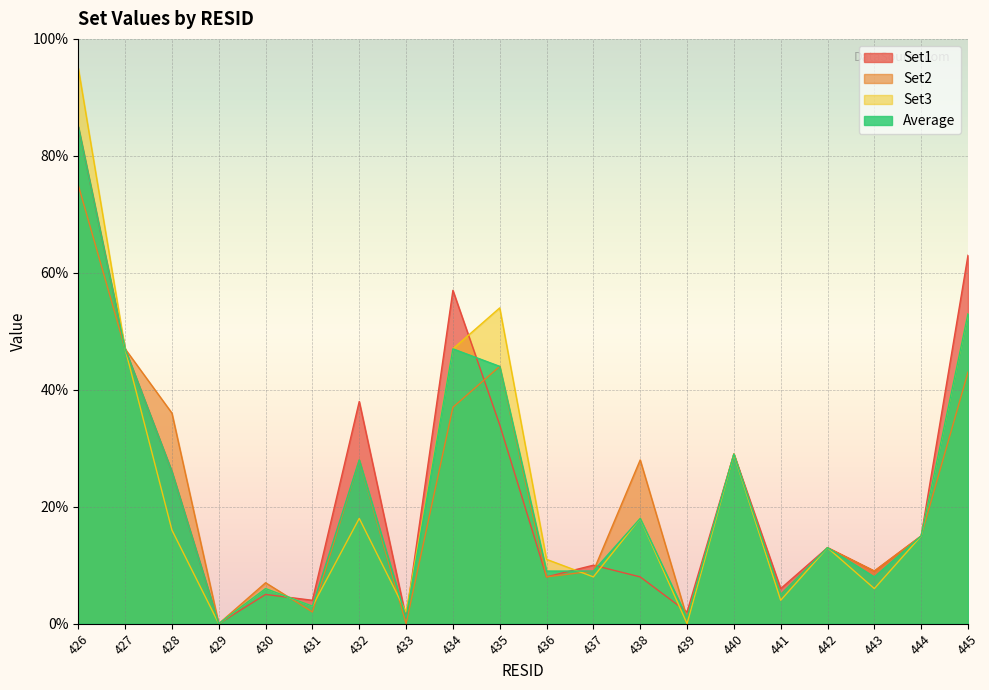

The value of Average at 431 is 0.0. True or false?

True